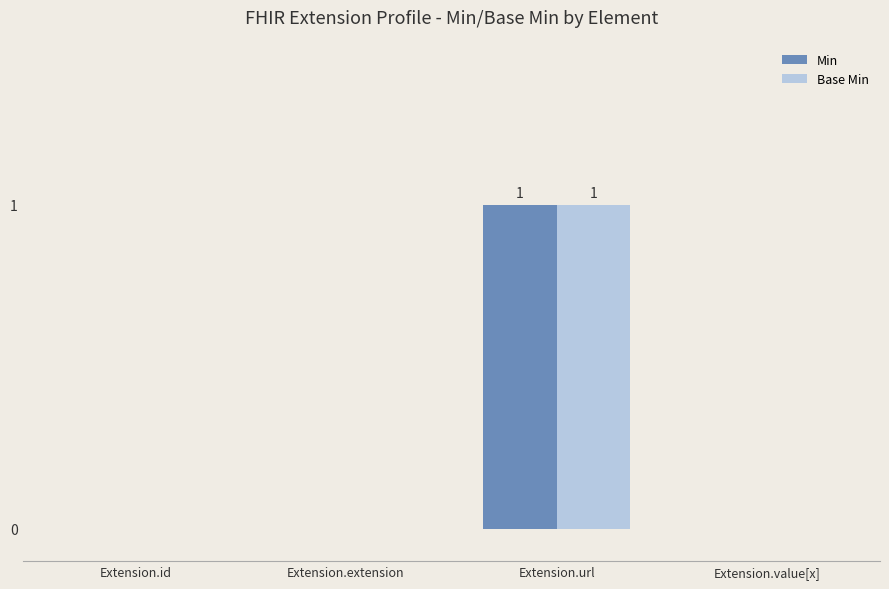

Is it true that Min equals 0 at Extension.value[x]?

True